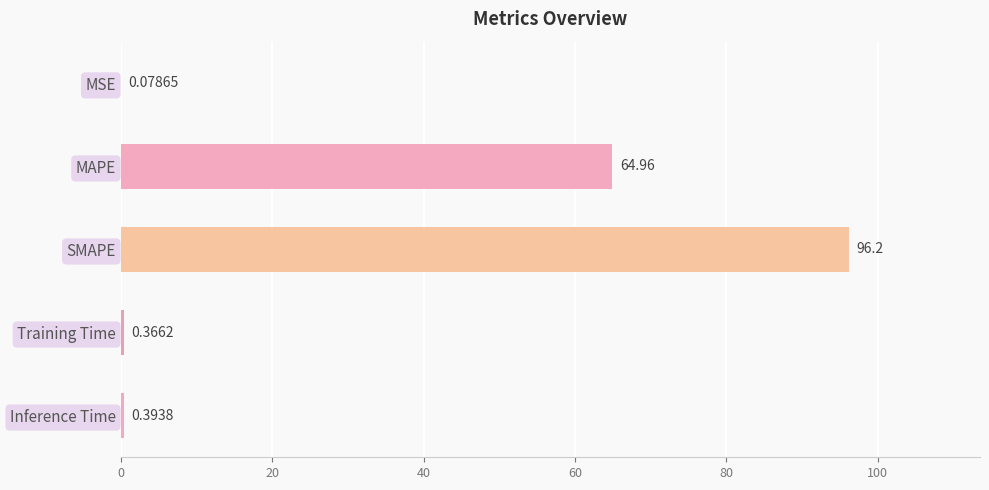

What is the sum of all values?

162.0